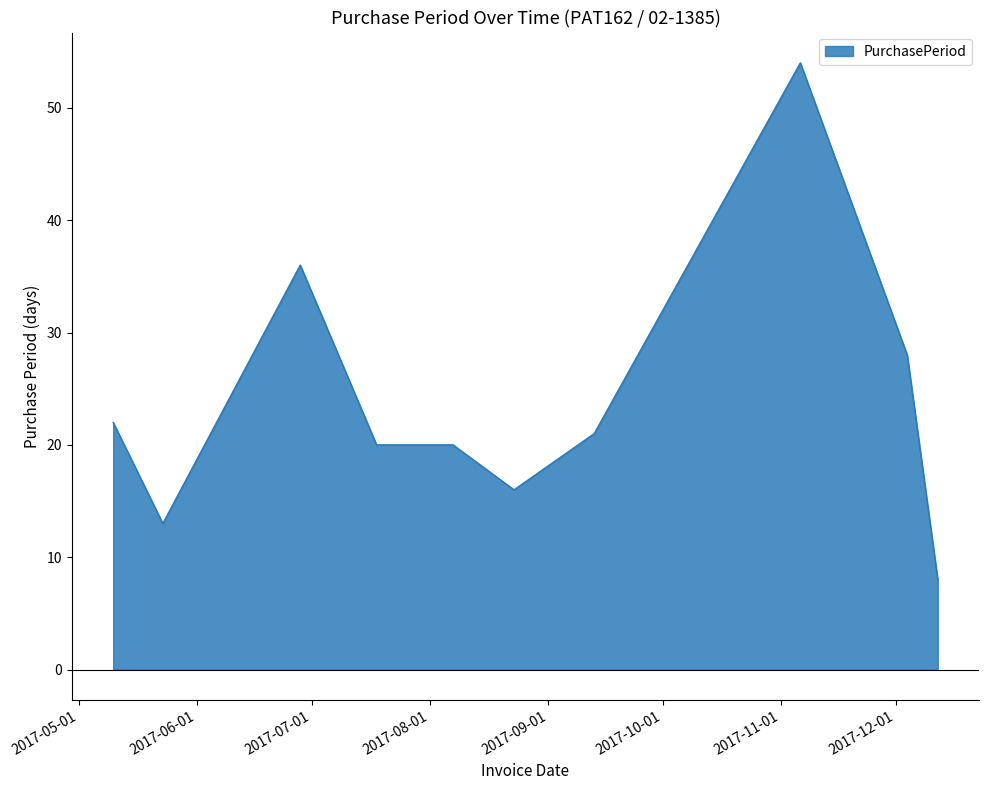

Reading left to right, extract all data points from this chart.

22	13	36	20	20	16	21	54	28	8